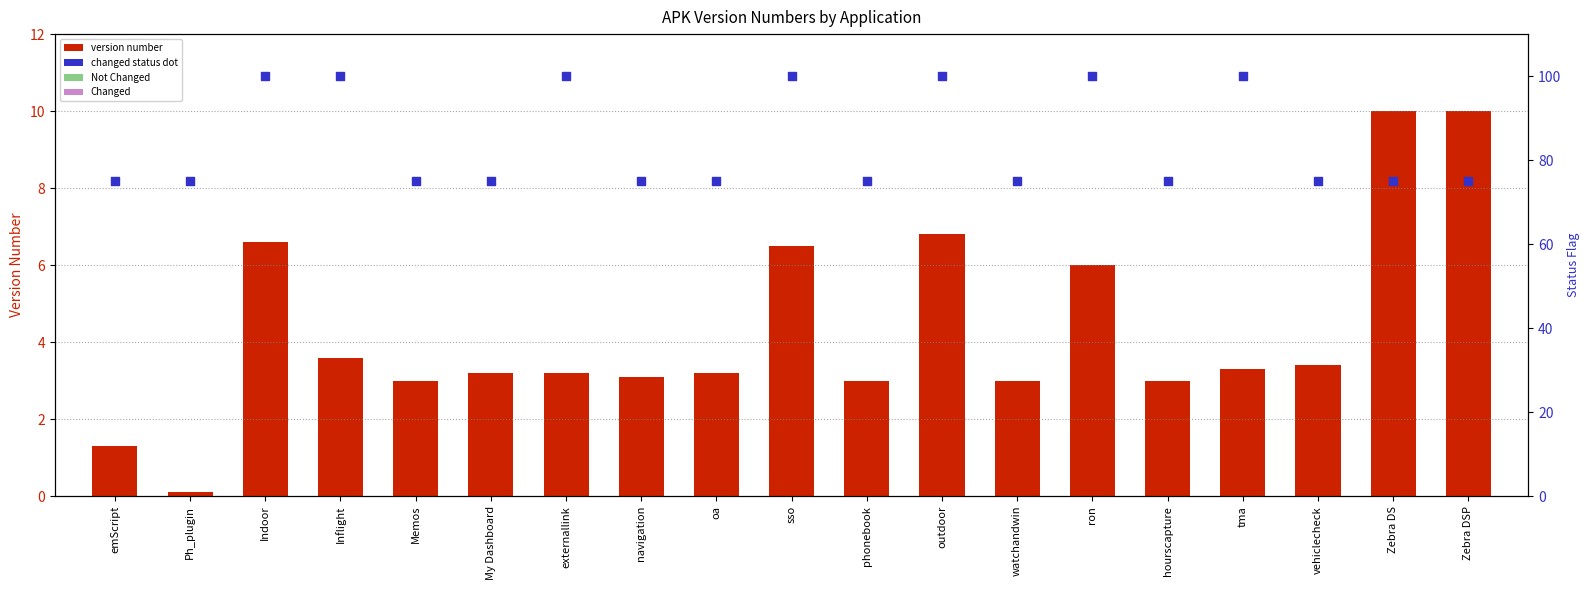

At which category is the sum across all series the highest?

outdoor